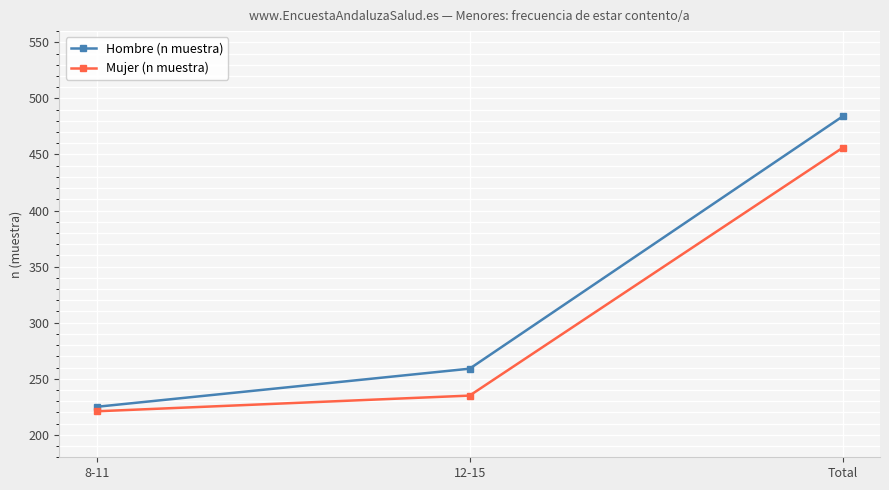

Is this an area chart (filled region under the line)?

No